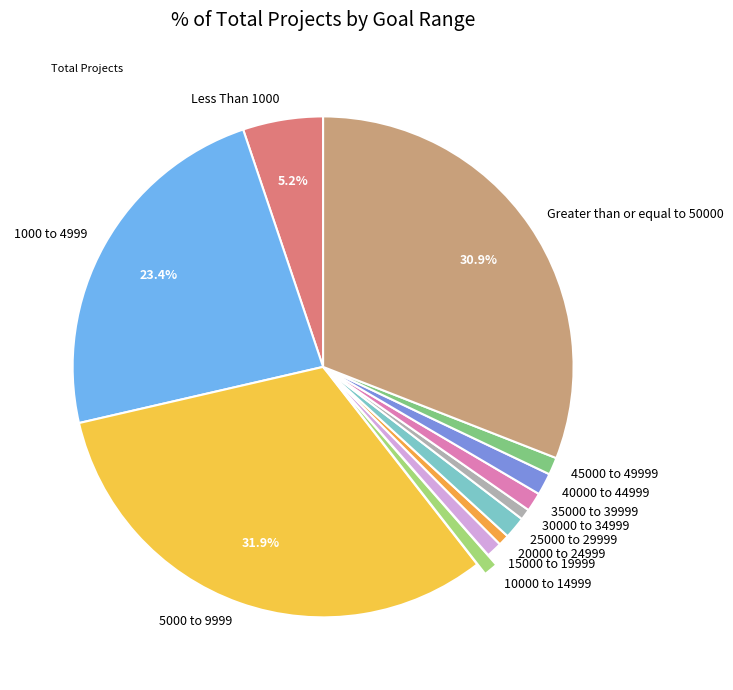

Is there any slice that represents more than half of the pie?

No